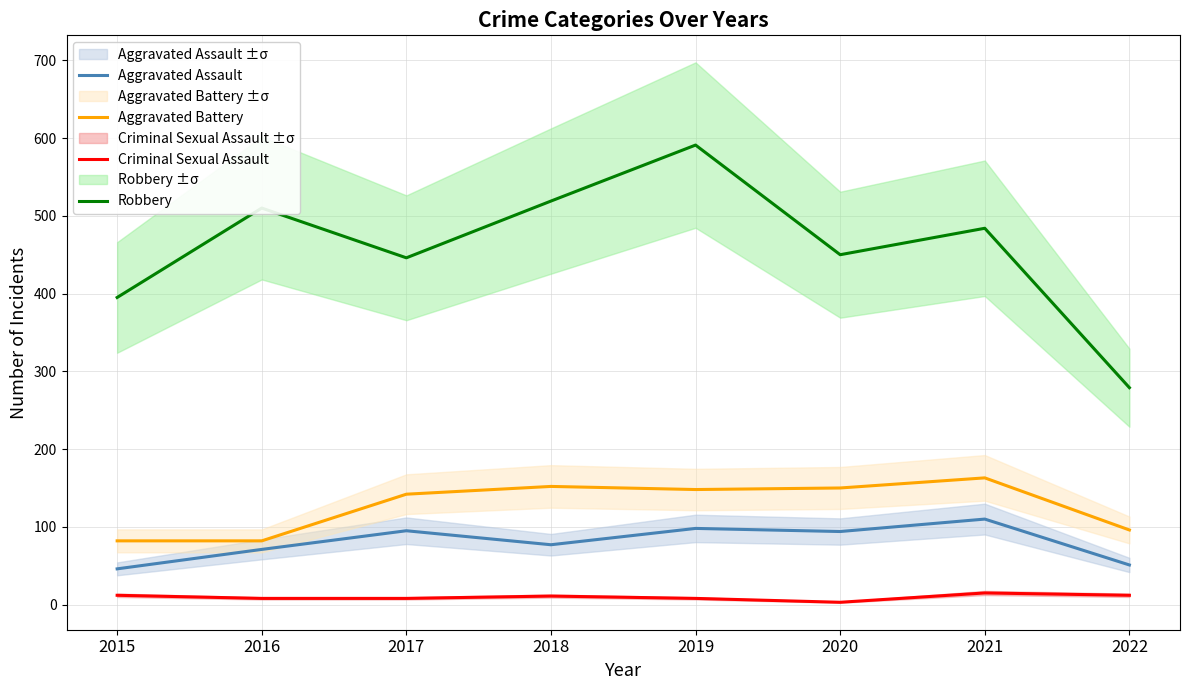

At which category does Aggravated Assault reach its first local valley?

2018